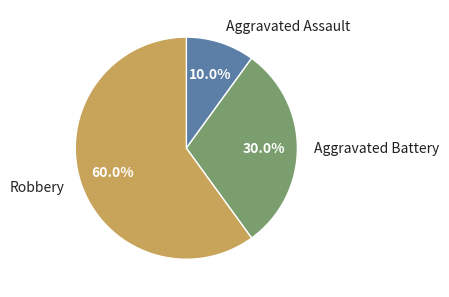

Which category has the biggest portion of the pie?

Robbery